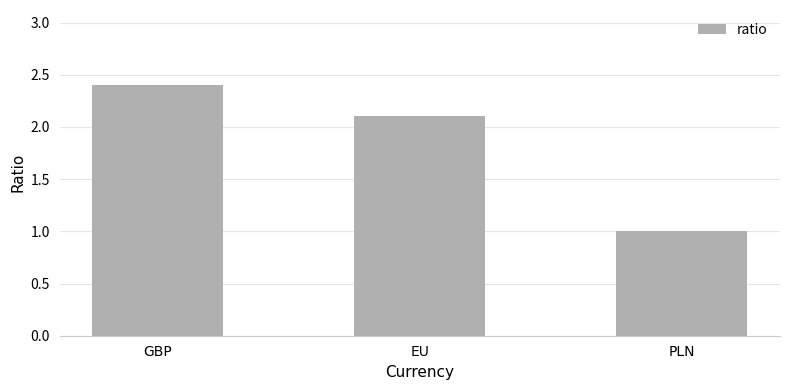

What is the label of the 1st bar from the right?

PLN